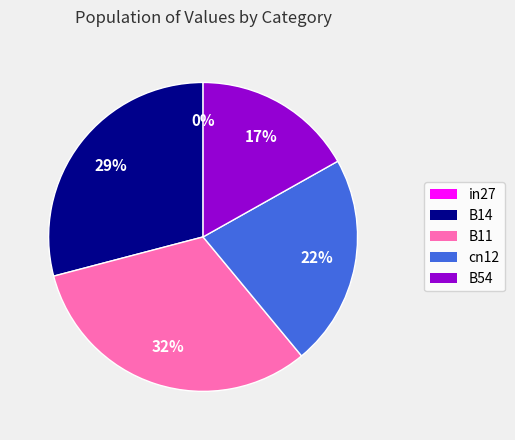

Is there a majority slice in this chart?

No